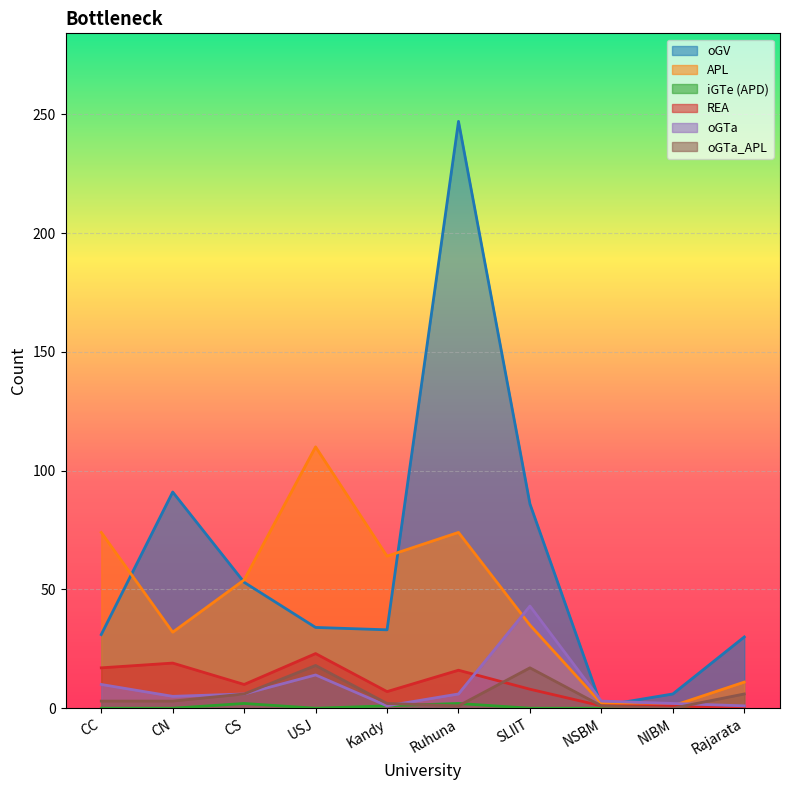

Which series changed the most between CN and NIBM?

oGV